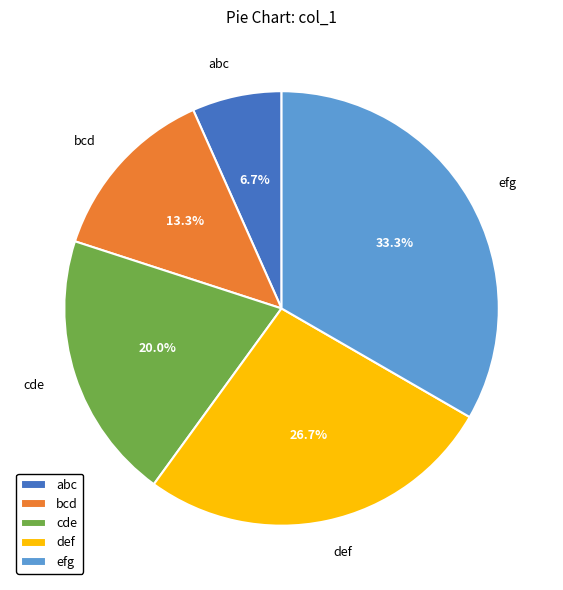

How much of the chart is everything except efg?

66.7%